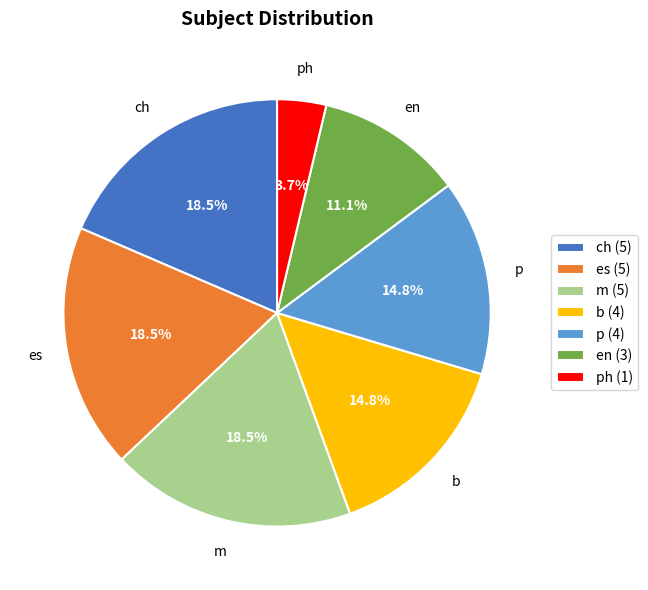

To the nearest percent, what is the difference between the en and ph slice percentages?

7%